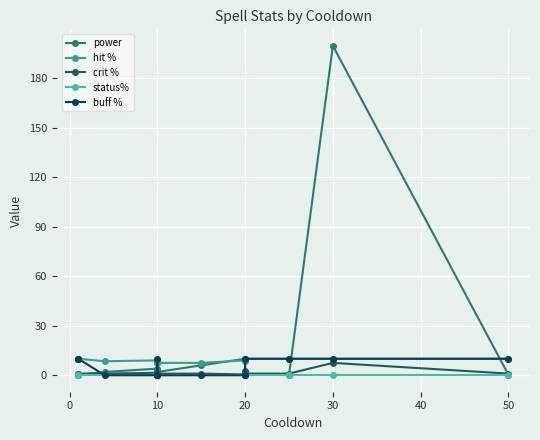

Between 60 and 8, which series saw the biggest shift?

power